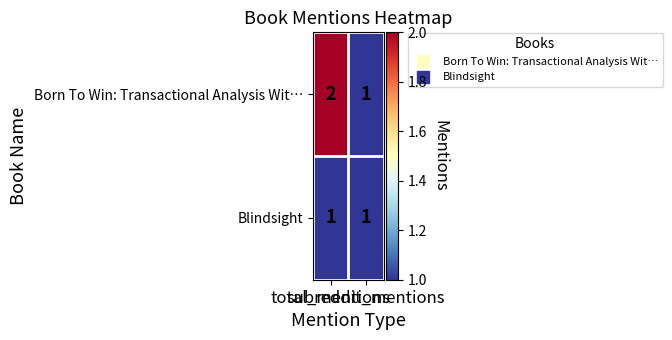

Rank the series by their maximum value, from highest to lowest.

Born To Win: Transactional Analysis Wit…, Blindsight